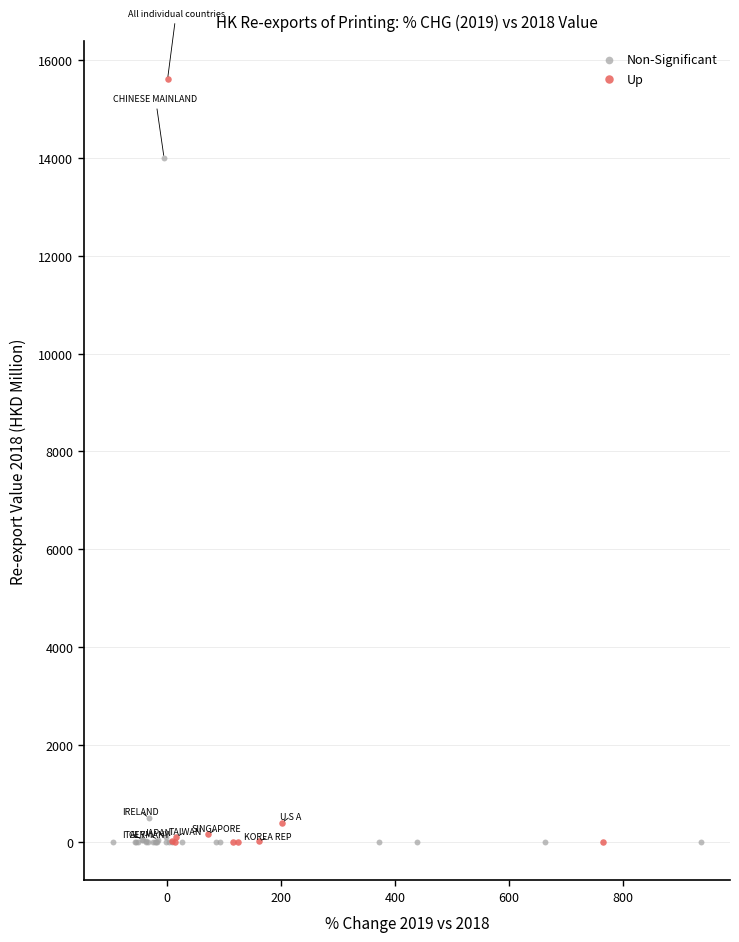

Which series reaches the maximum Y coordinate?

Up